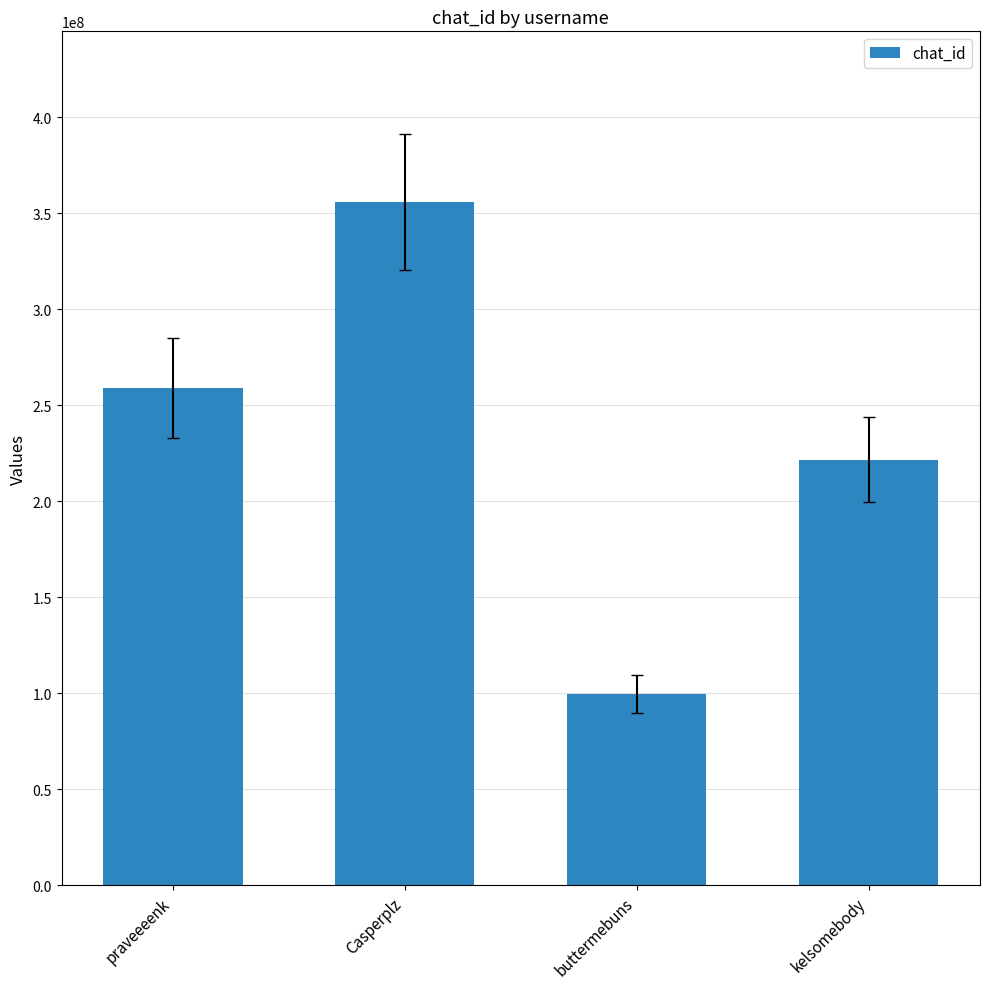

True or false: the data shows 355739375 at Casperplz.

True